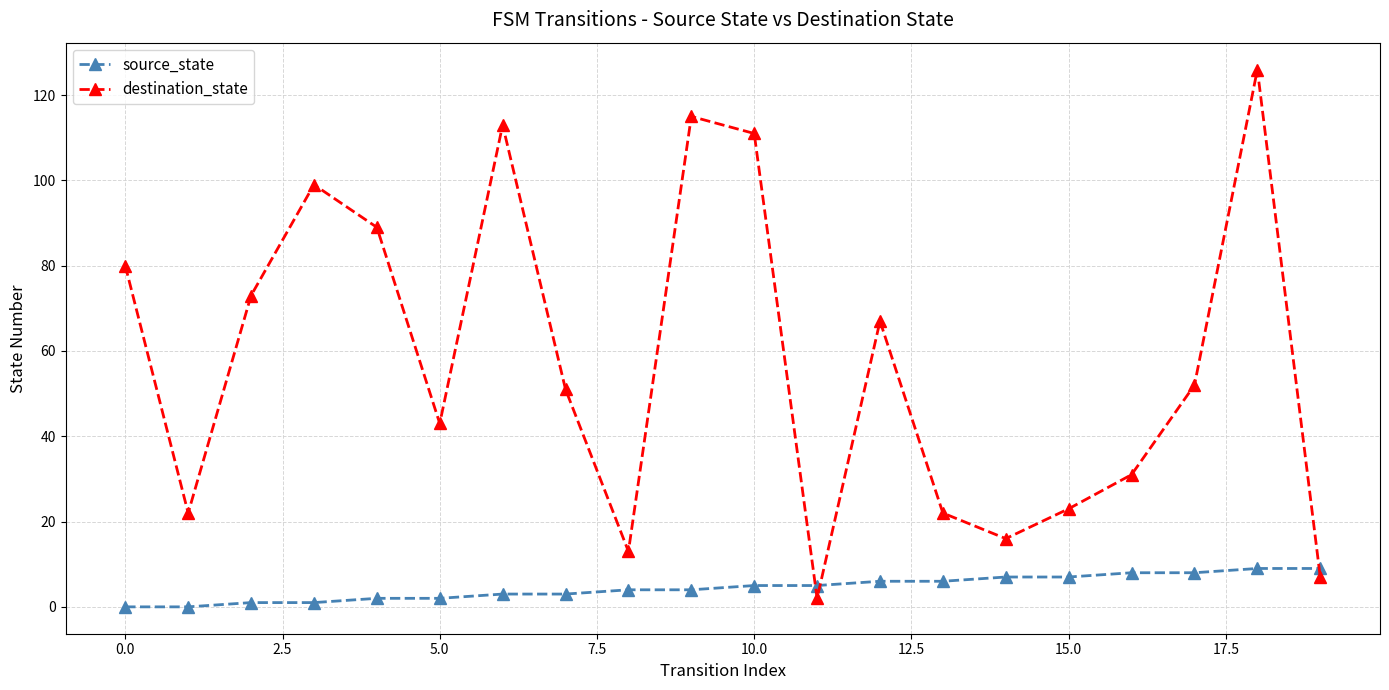

Which series has the largest range (max minus min)?

destination_state